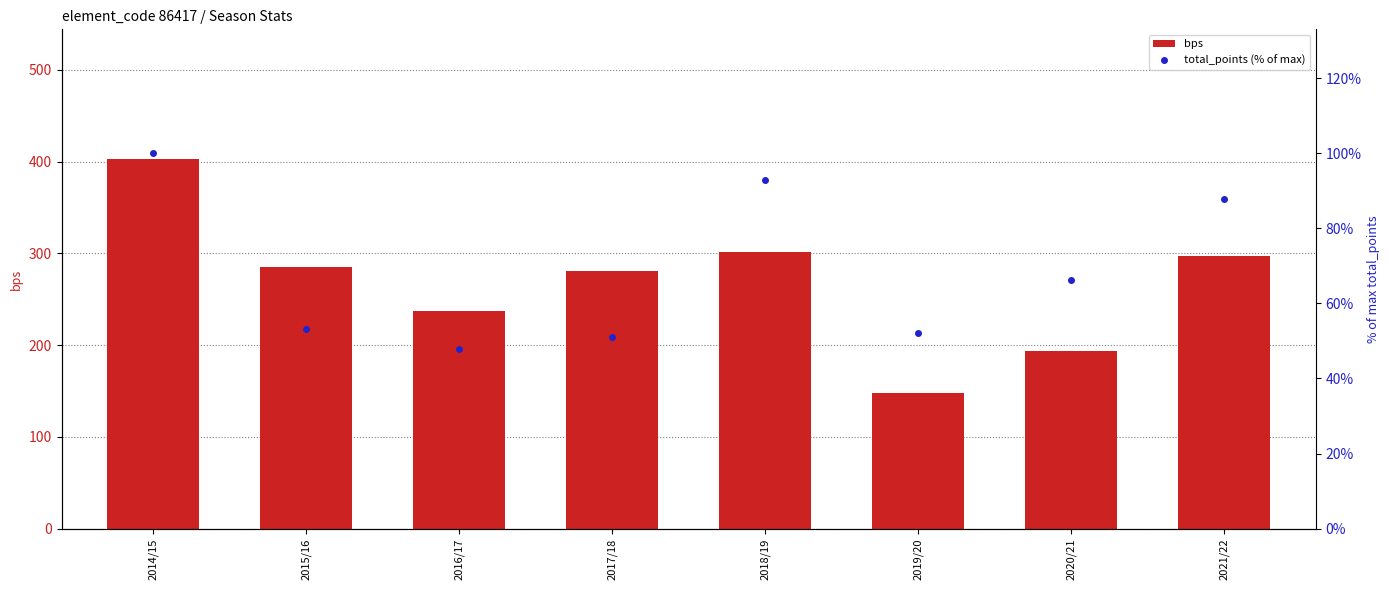

How many data points in bps are above 285?

3